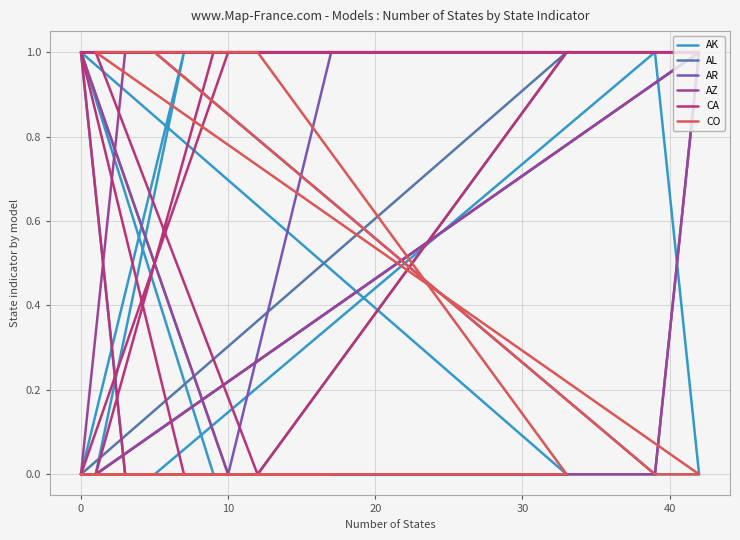

What is the spread (max minus min) of values at 20?

1